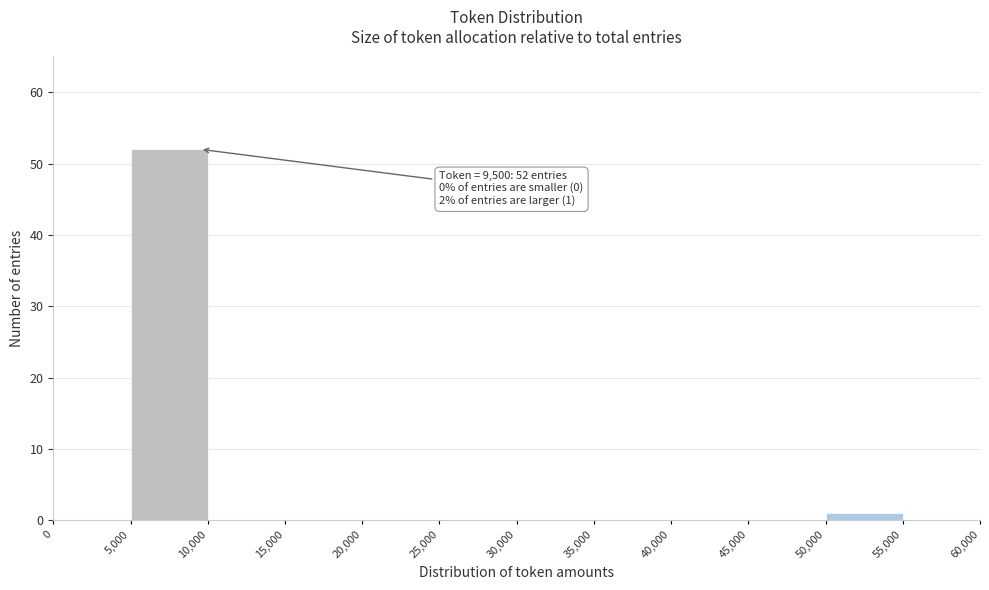

Which range on the x-axis has the tallest bar?

5,000 to 10,000